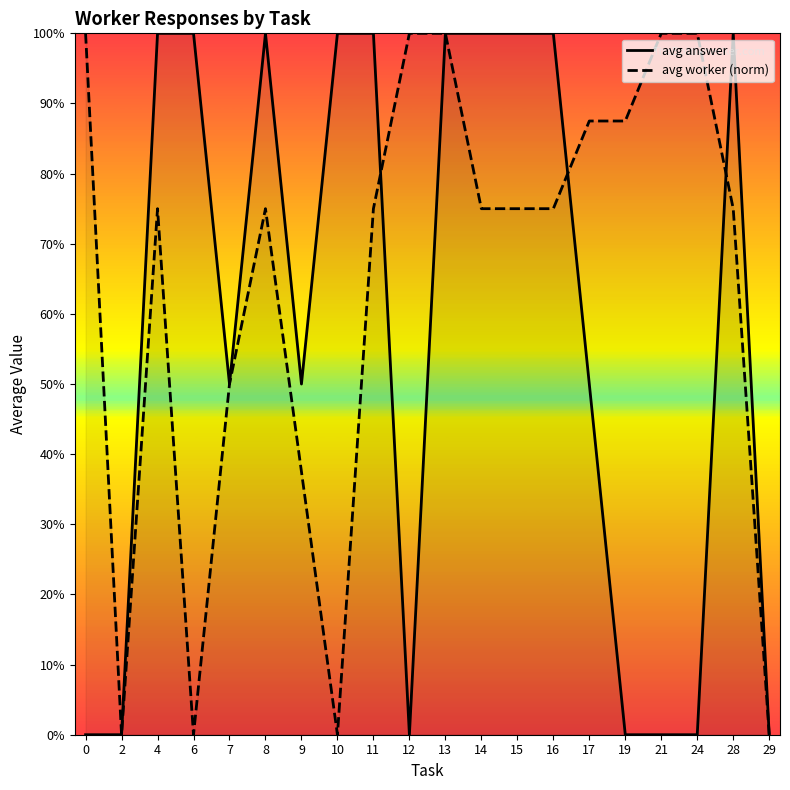

What is the total value across all series at 4?

1.8